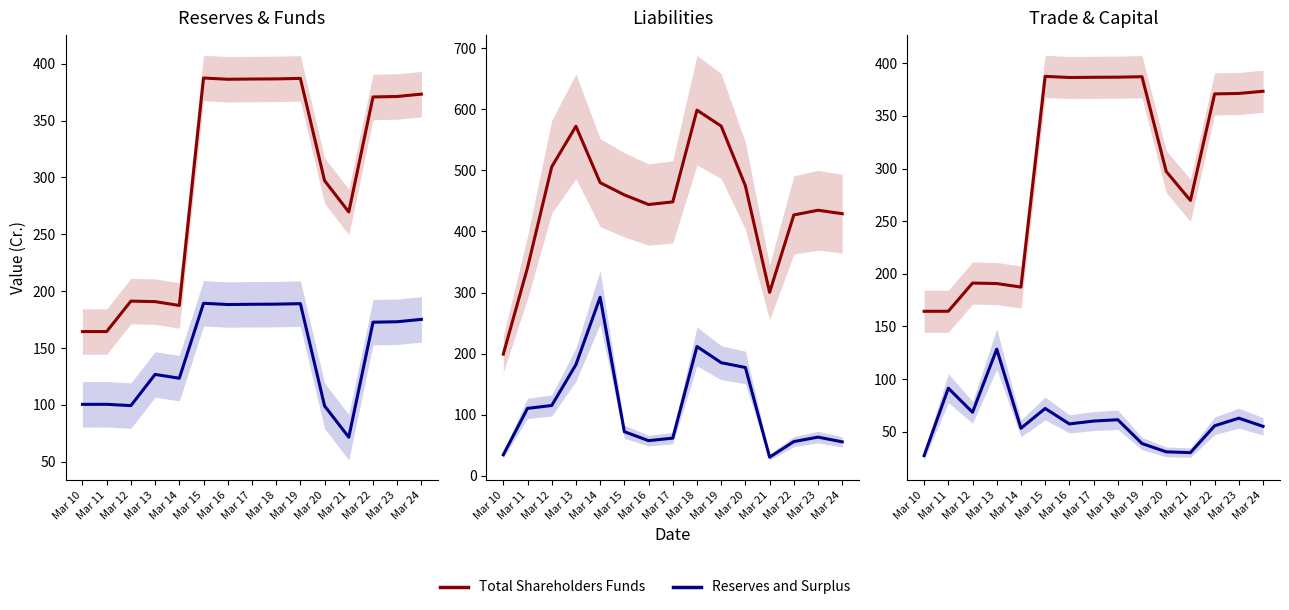

Is it true that Reserves and Surplus equals 82.8 at Mar 18?

False